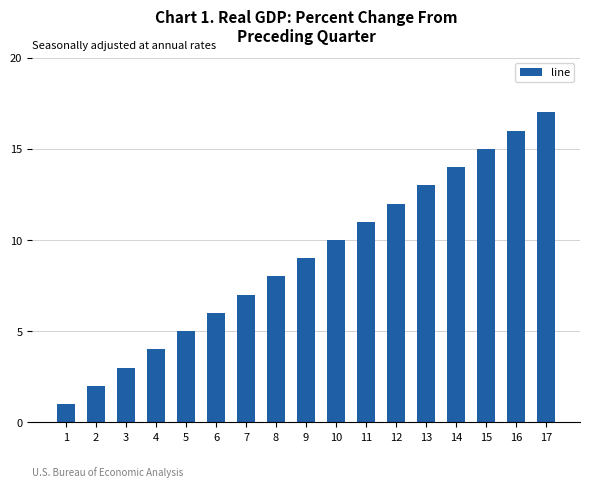

What is the smallest value displayed?

1